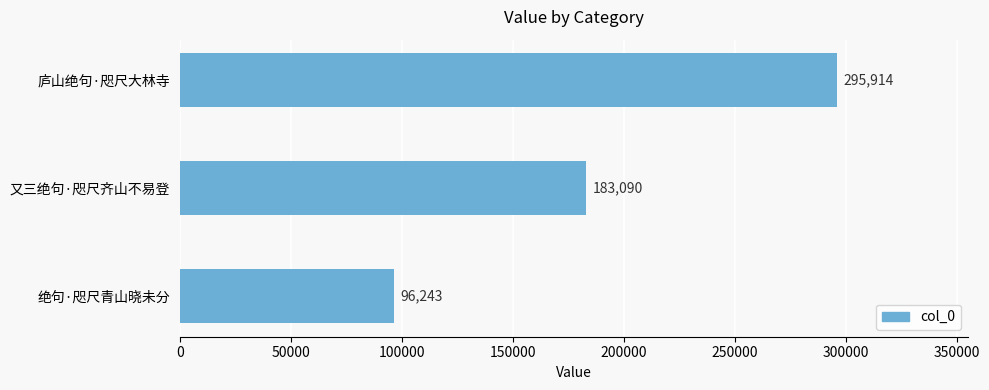

Rank the categories by value from highest to lowest.

庐山绝句·咫尺大林寺, 又三绝句·咫尺齐山不易登, 绝句·咫尺青山晓未分